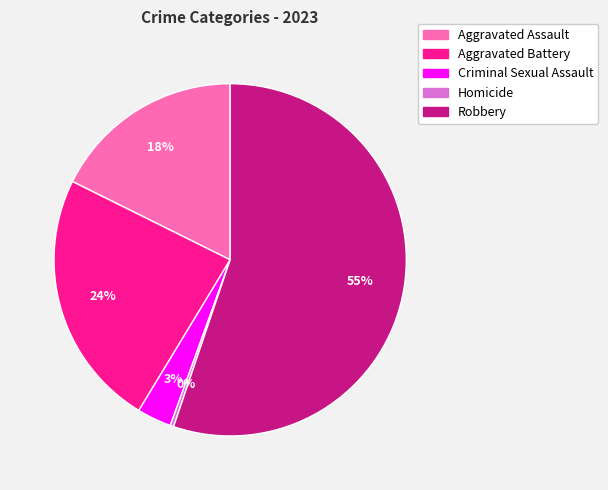

How many slices are in this pie chart?

5